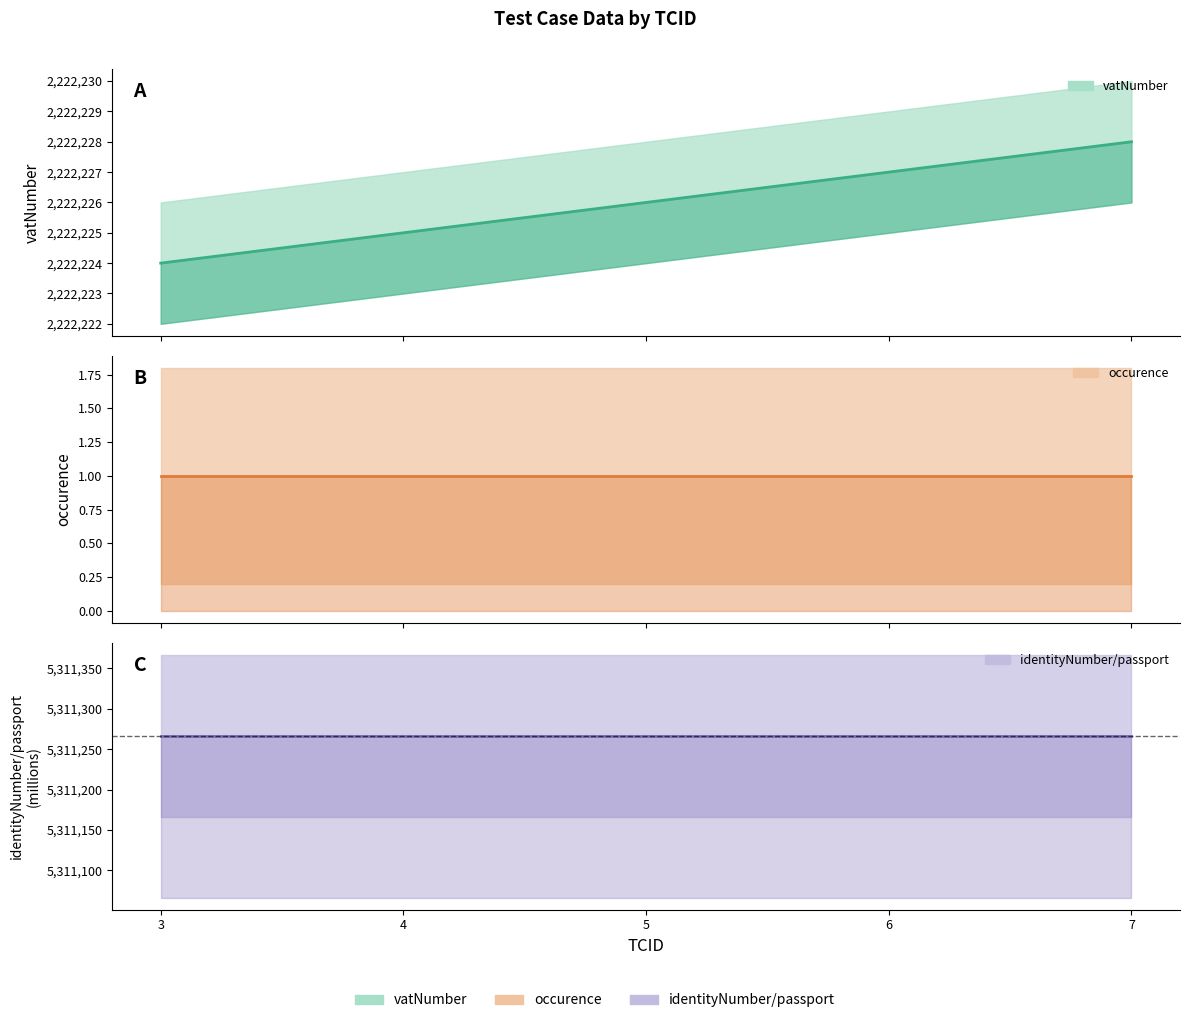

What is the maximum value shown in the chart?

5311266.5